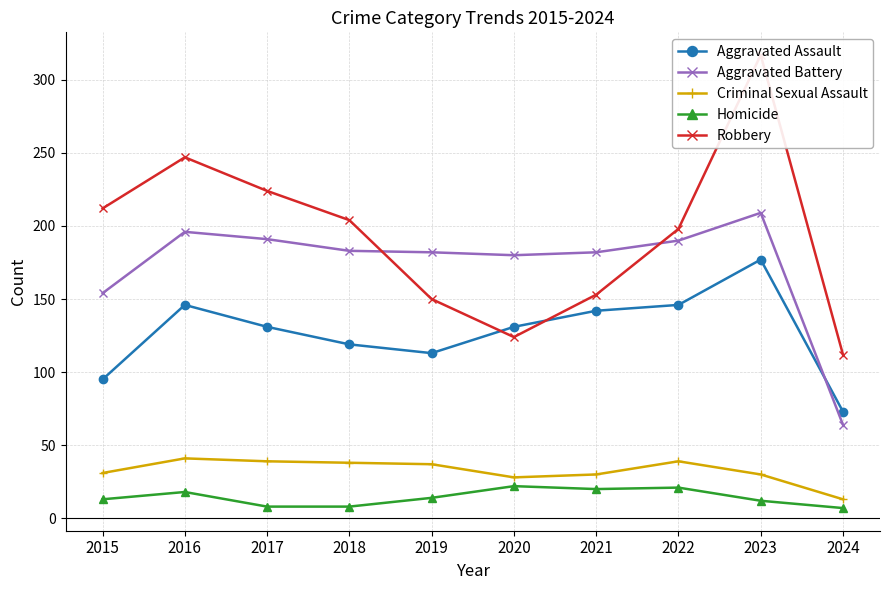

Between 2017 and 2022, which is larger?

2022